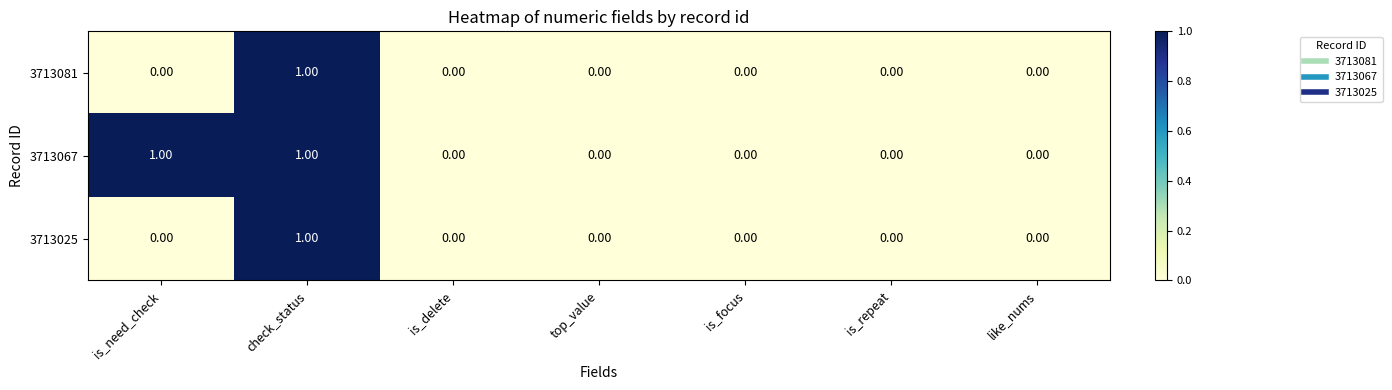

Which series has the largest total across all categories?

3713067